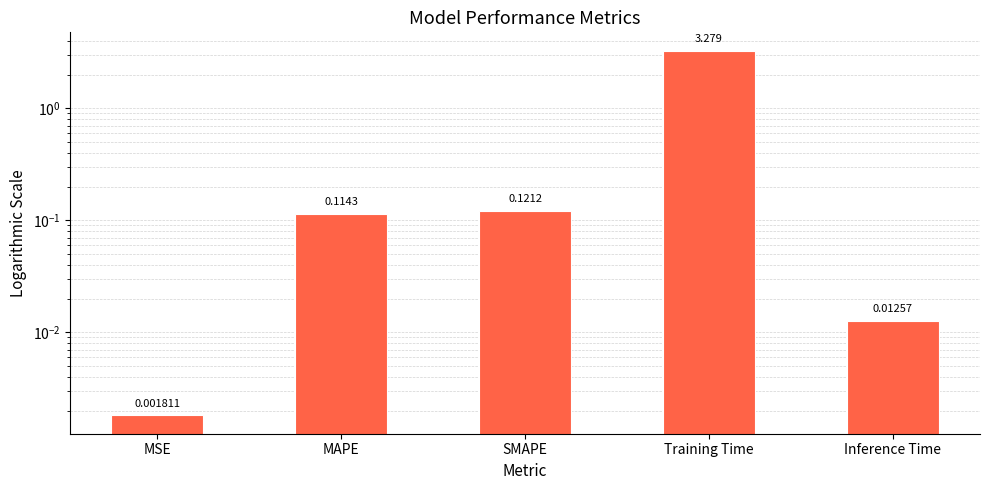

The chart shows a value of 3.3 at Training Time. True or false?

True